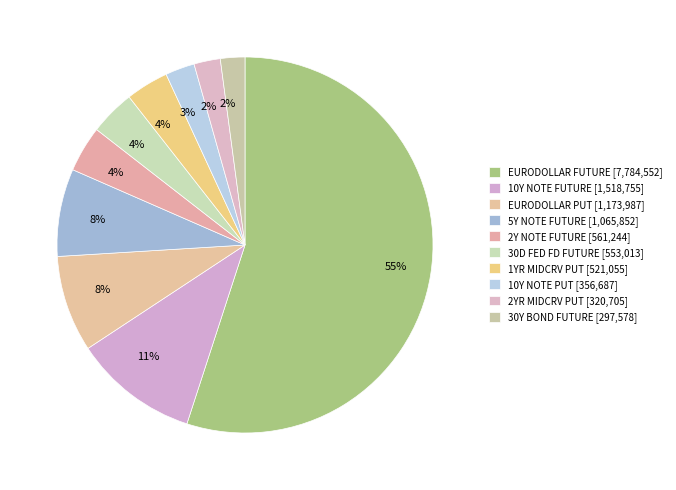

To the nearest percent, what is the combined percentage of 10Y NOTE FUTURE and 2Y NOTE FUTURE?

15%